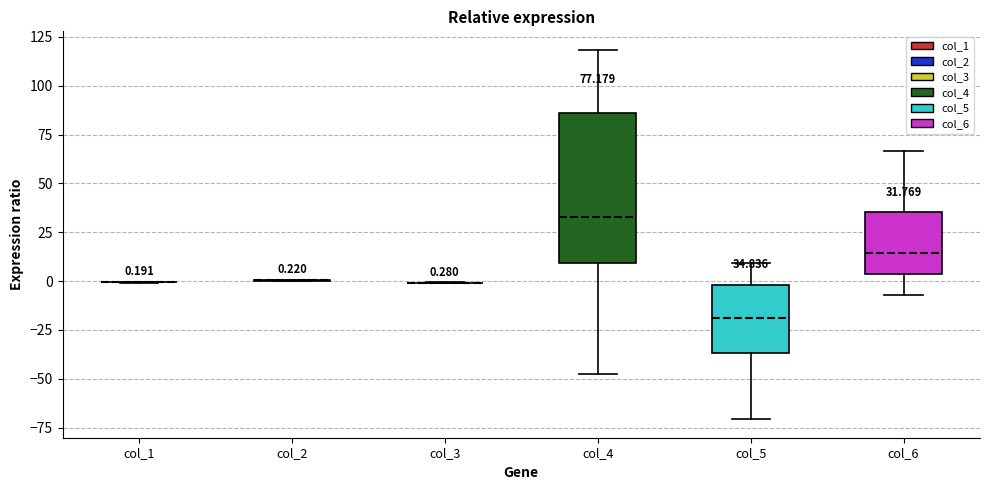

Which box is the tallest, from its lower edge to its upper edge?

col_4